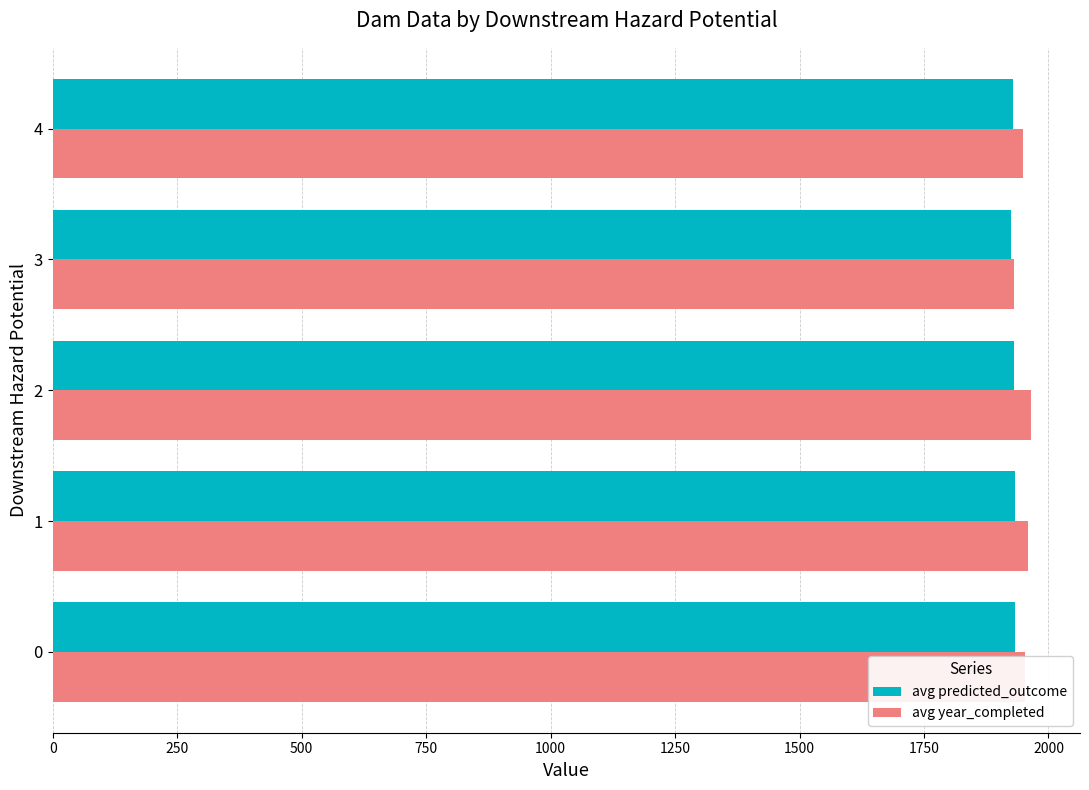

What is the minimum value for avg predicted_outcome?

1924.9